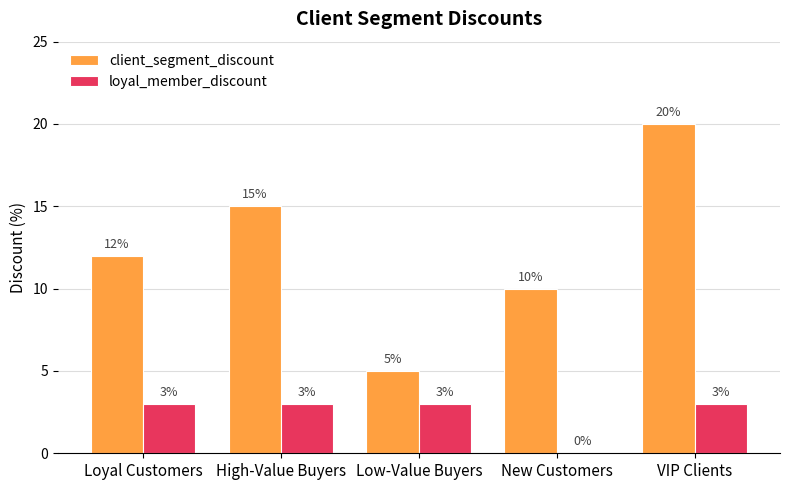

Between Loyal Customers and New Customers, which series saw the biggest shift?

loyal_member_discount